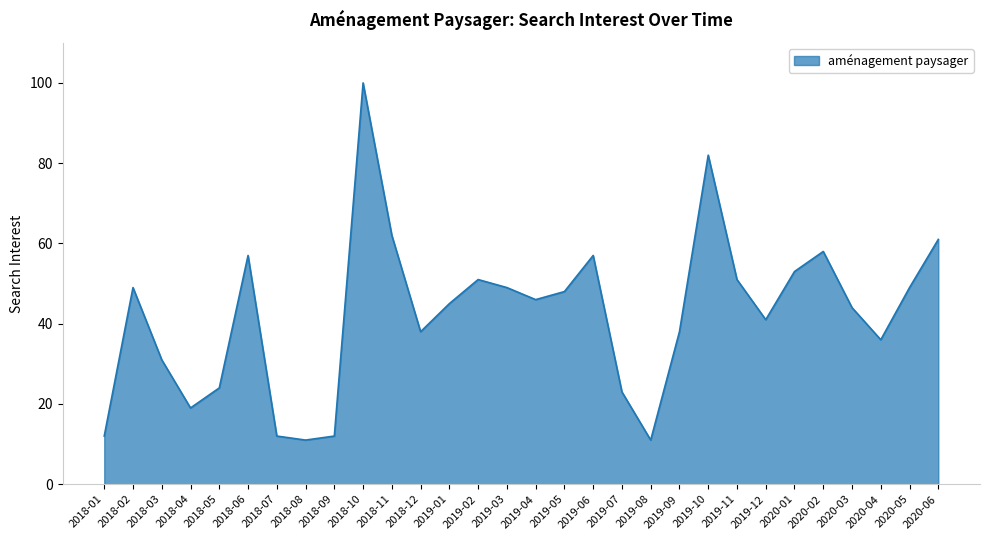

What is the sum of all values?

1270